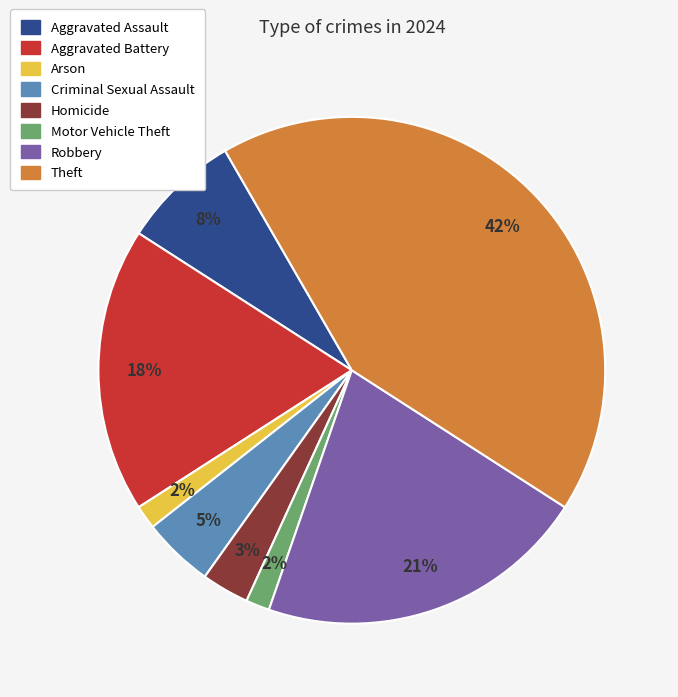

Does Motor Vehicle Theft represent more than half of the total?

No